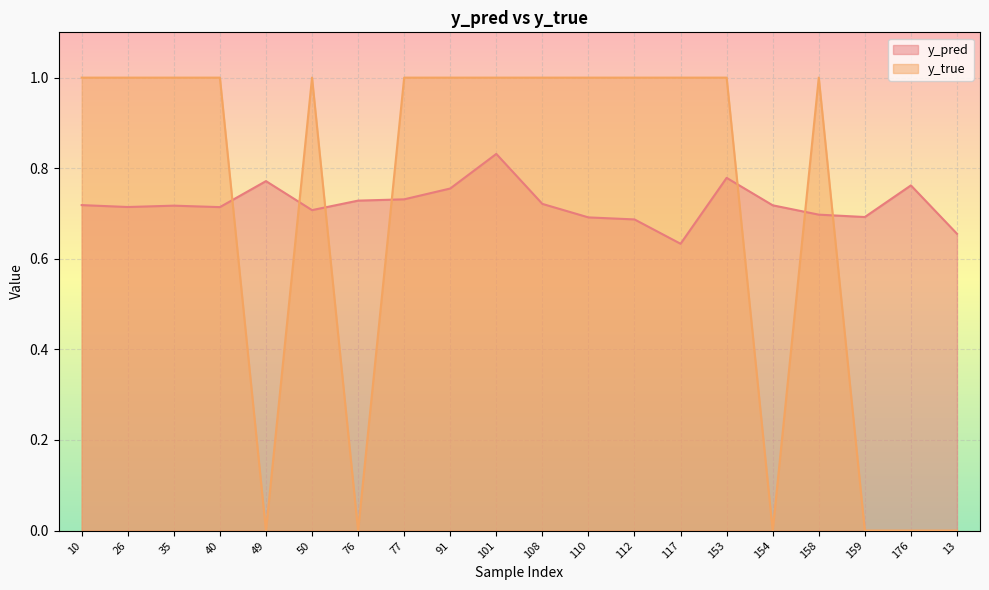

How many lines are shown in the chart?

2